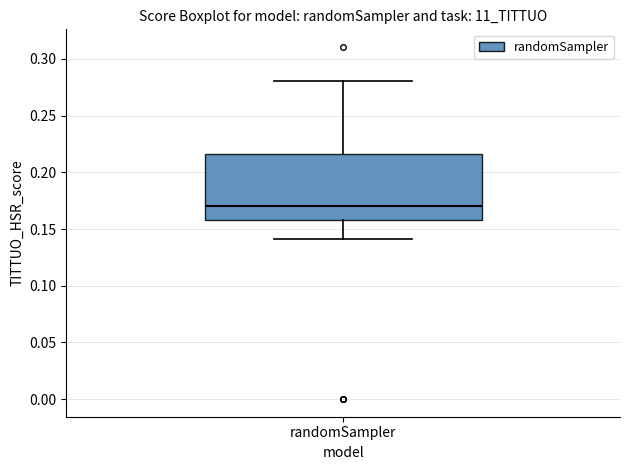

Where does the lower whisker of the box for randomSampler end on the y-axis? The values are not printed on the chart, so give them approximately, as read against the axis.

0.140